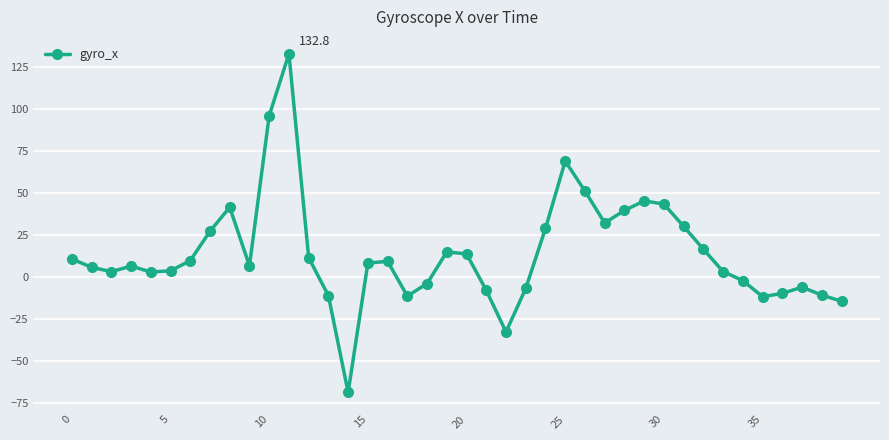

True or false: there are more than 1 points higher than both neighbors.

True